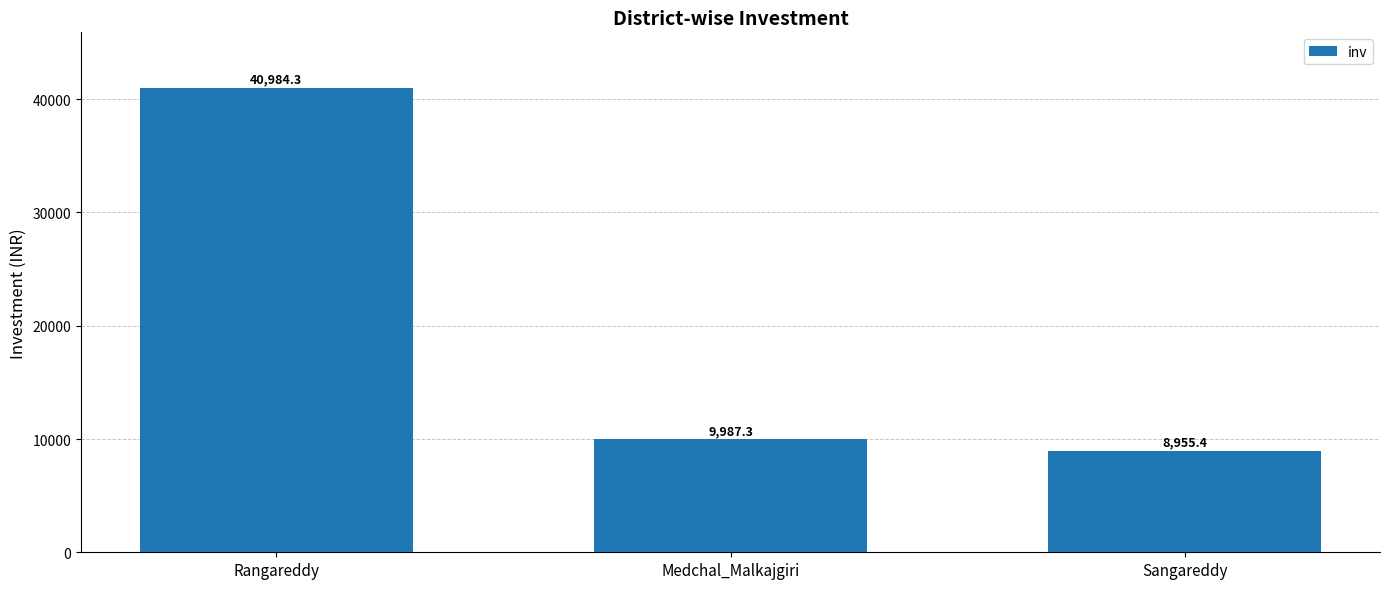

What value does the data have at Medchal_Malkajgiri?

9987.3